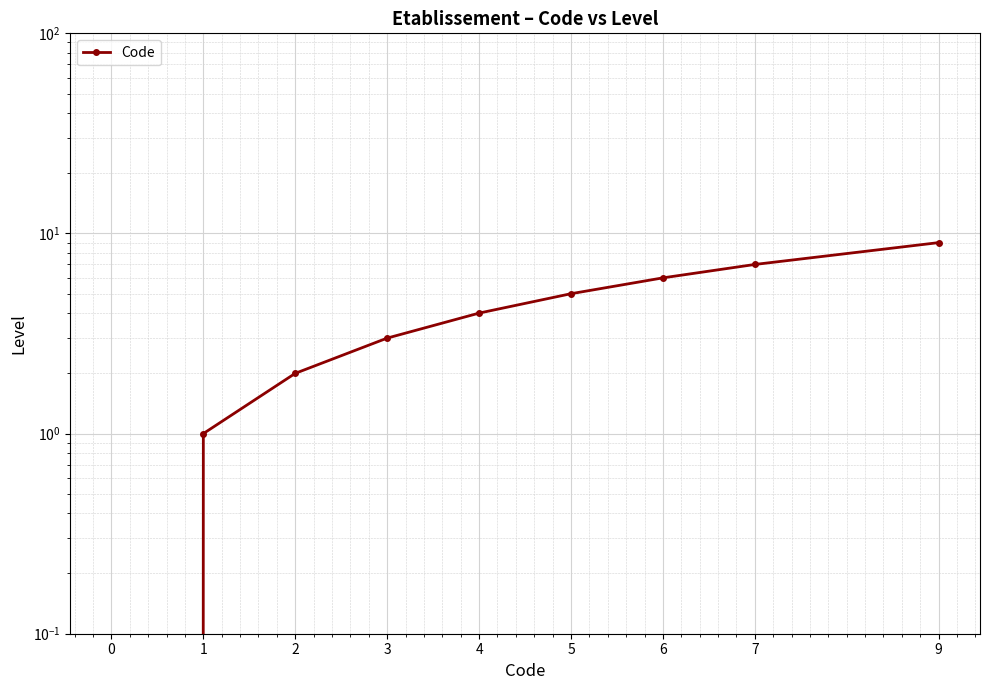

Reading right to left, what are all the values shown in this chart?

9	7	6	5	4	3	2	1	0